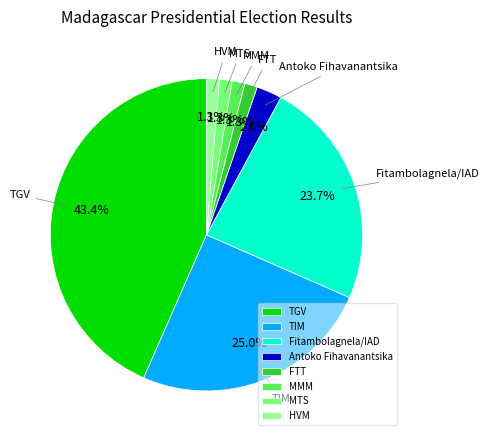

How many segments does this pie chart have?

8